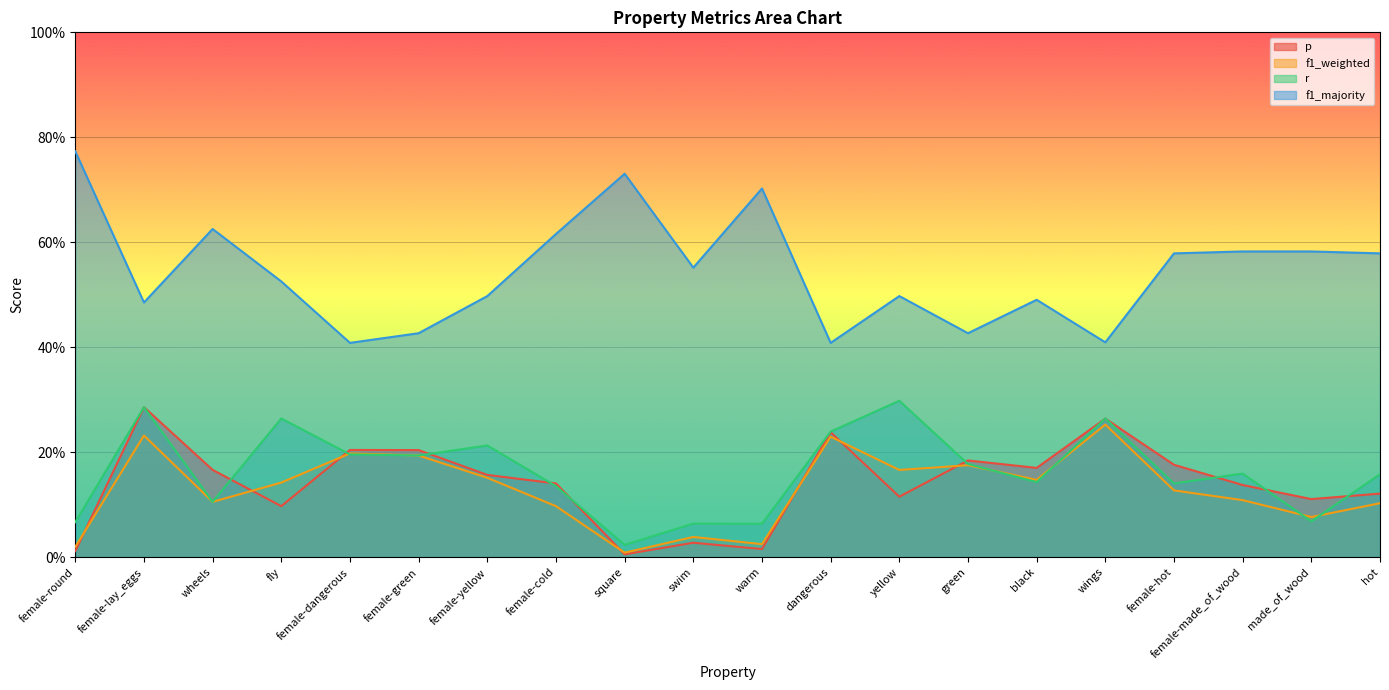

What is the sum of all p values?

2.8